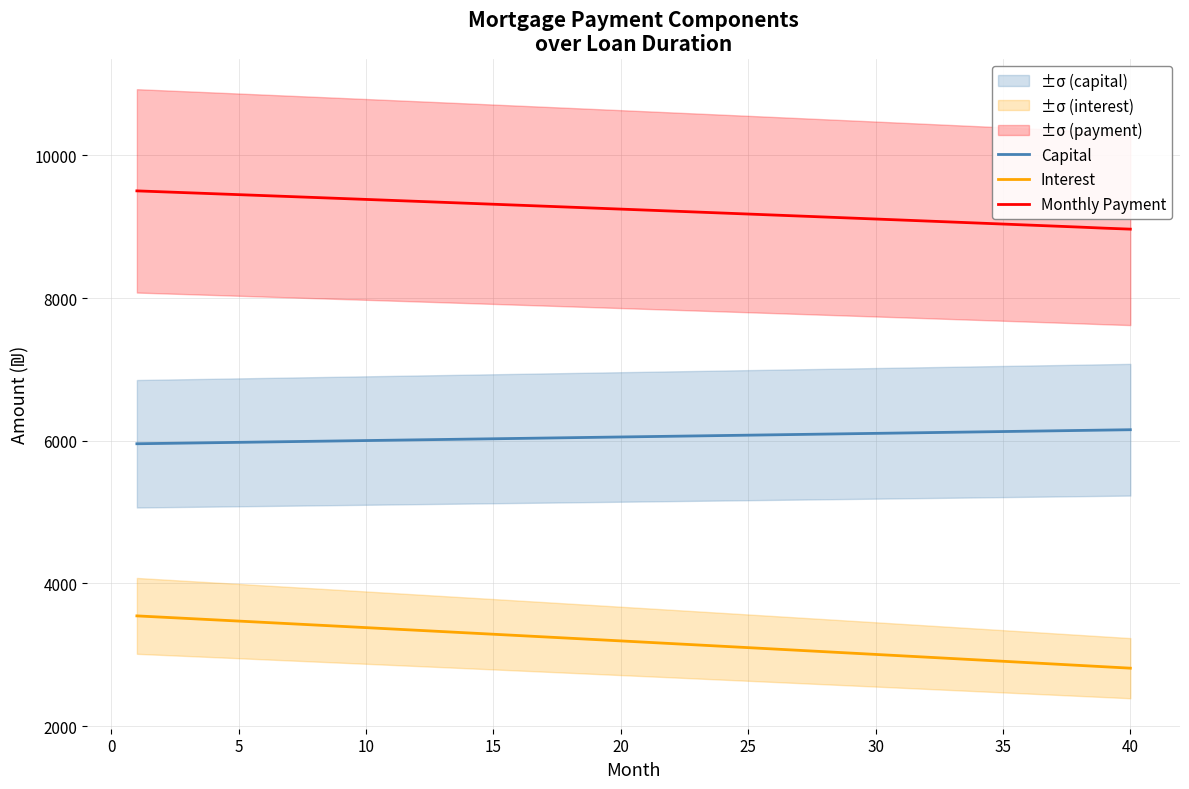

True or false: Interest and Monthly Payment cross at least once.

False